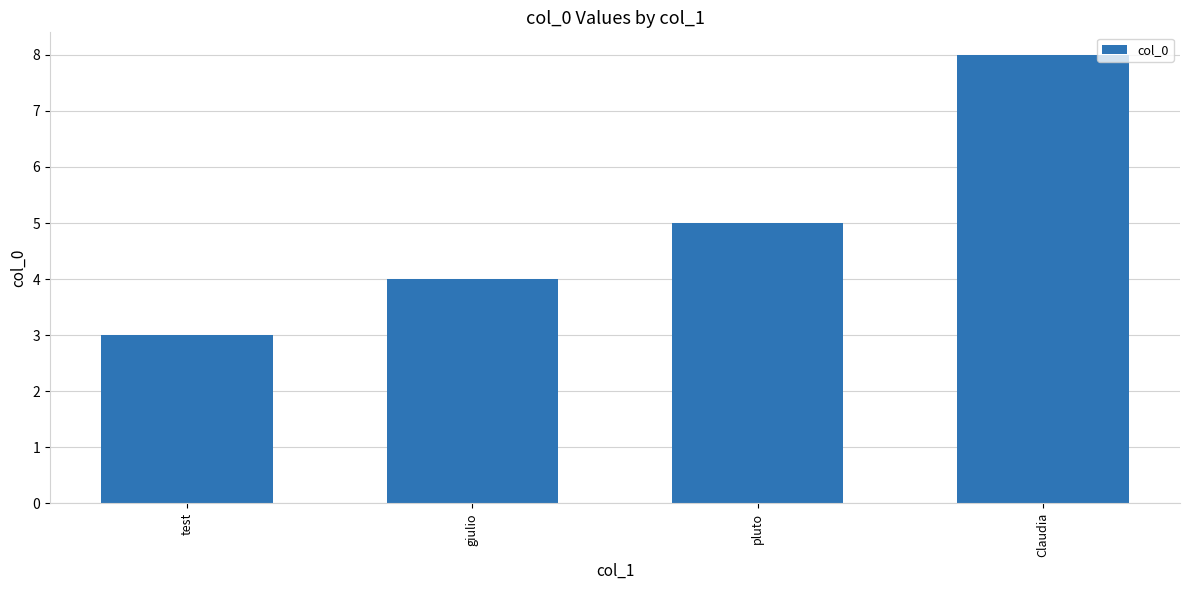

What is the value of the 3rd bar from the left?

5